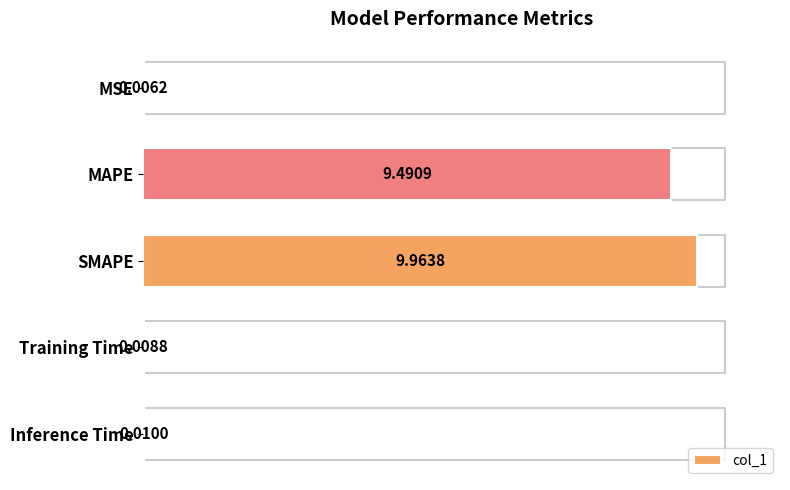

At which category does the chart reach its peak across all series?

SMAPE